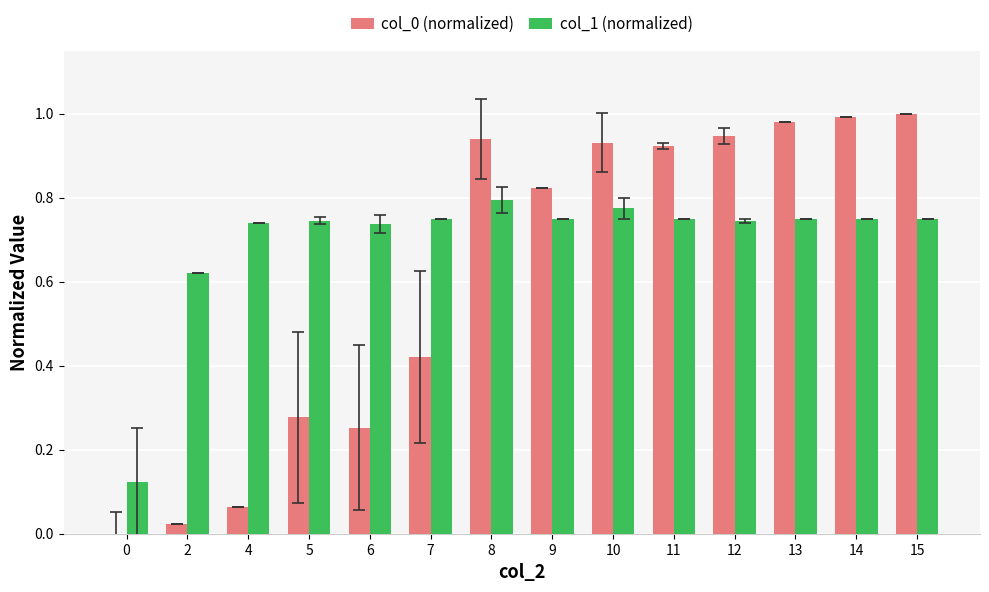

Is the value of col_0 (normalized) at 4 greater than the value of col_1 (normalized) at 11?

No